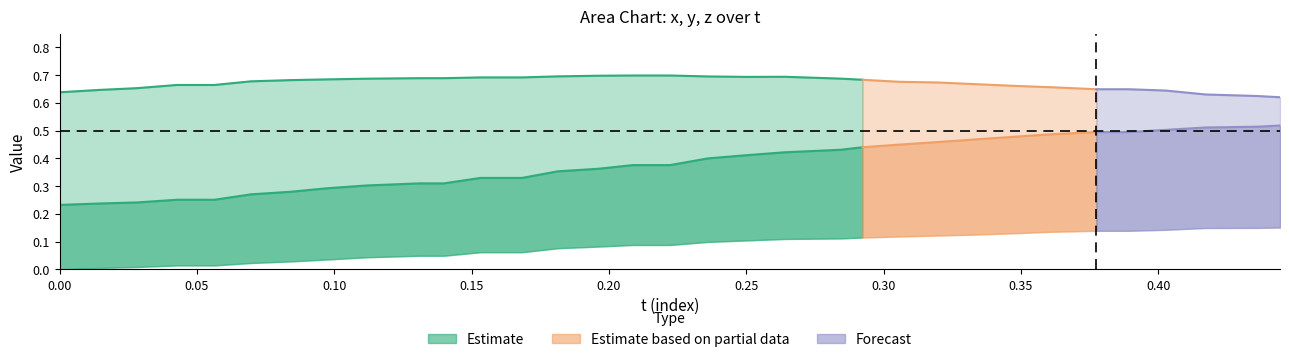

What is the difference between the highest and lowest values at 15?

0.6